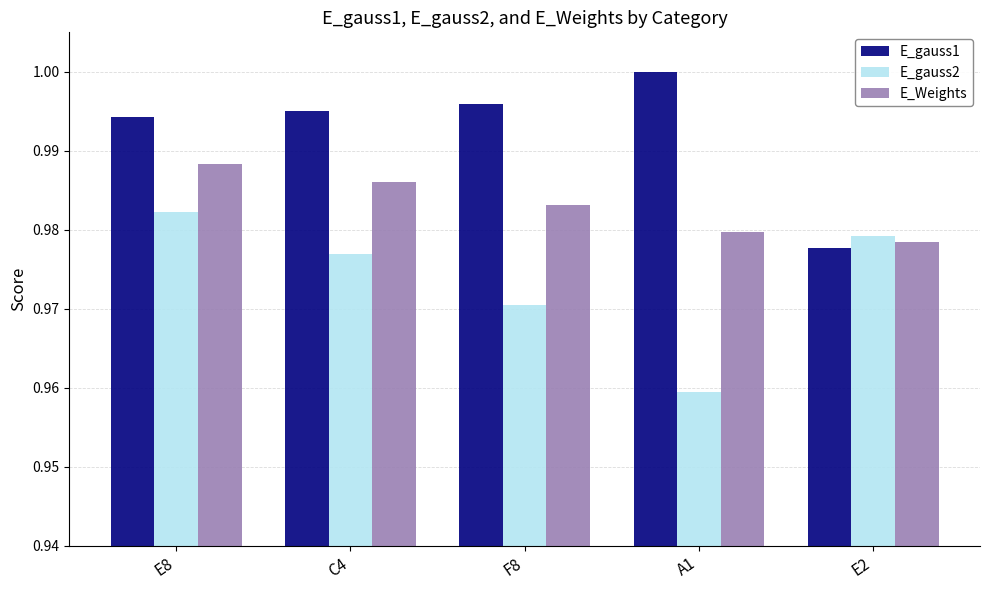

Which label corresponds to the smallest value in the chart?

A1